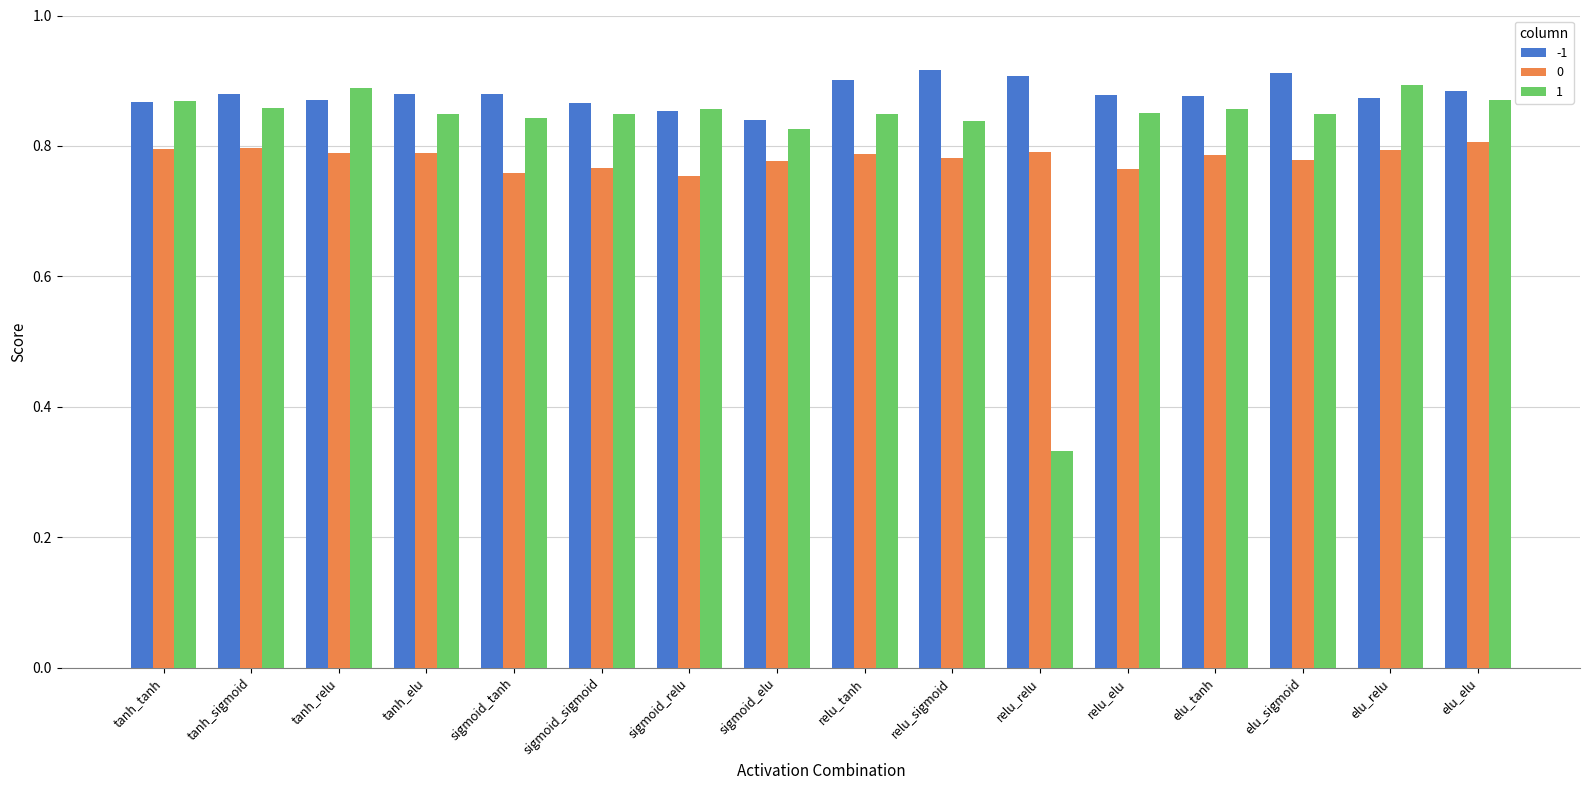

What is the label of the 1st bar from the right?

elu_elu